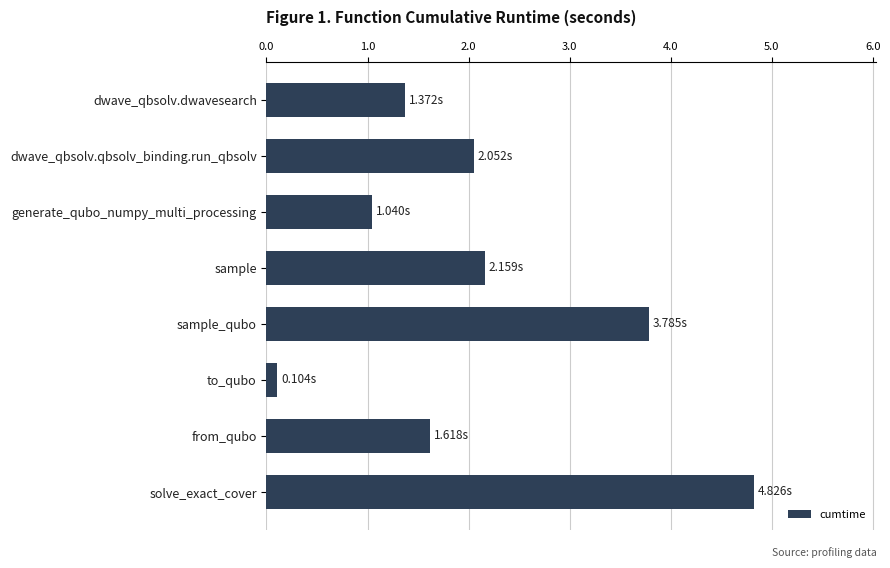

What is the change in value from from_qubo to generate_qubo_numpy_multi_processing?

-0.6